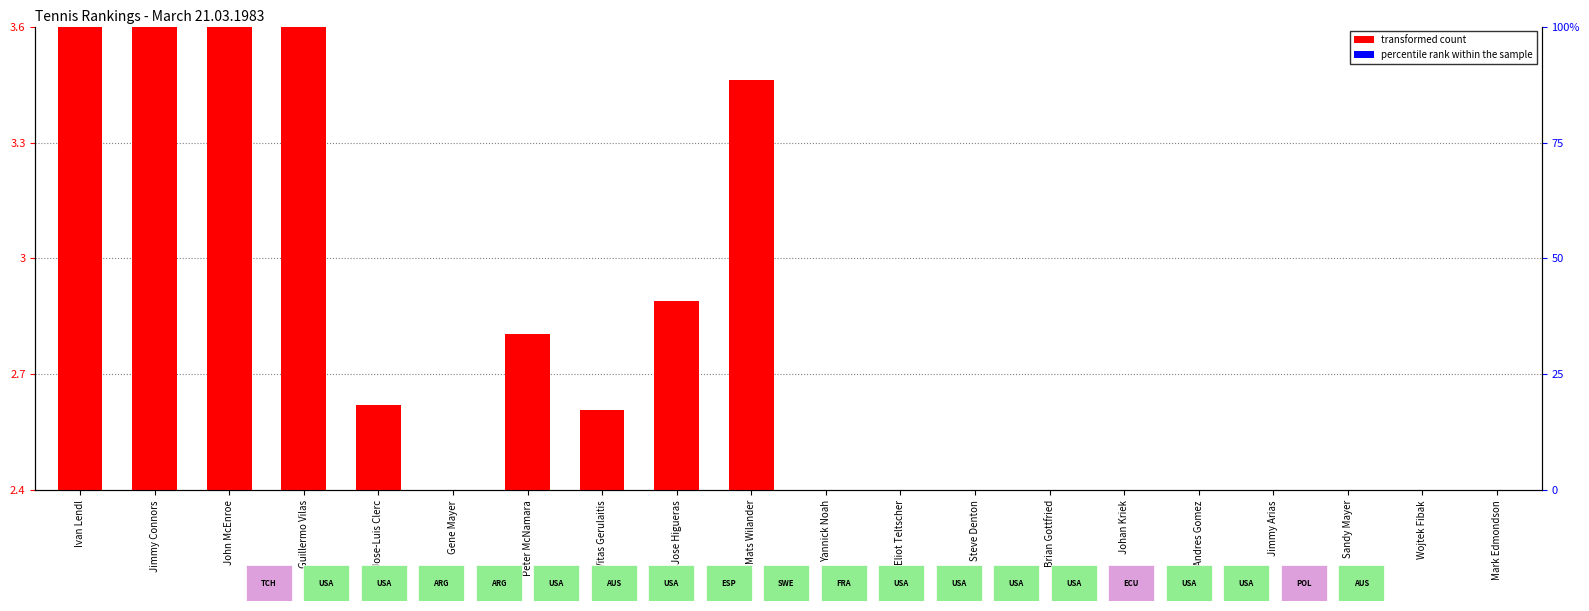

List the labels in order of transformed count value, largest first.

Jimmy Connors, Ivan Lendl, Guillermo Vilas, John McEnroe, Mats Wilander, Jose Higueras, Peter McNamara, Jose-Luis Clerc, Vitas Gerulaitis, Steve Denton, Yannick Noah, Gene Mayer, Brian Gottfried, Andres Gomez, Eliot Teltscher, Johan Kriek, Jimmy Arias, Mark Edmondson, Sandy Mayer, Wojtek Fibak